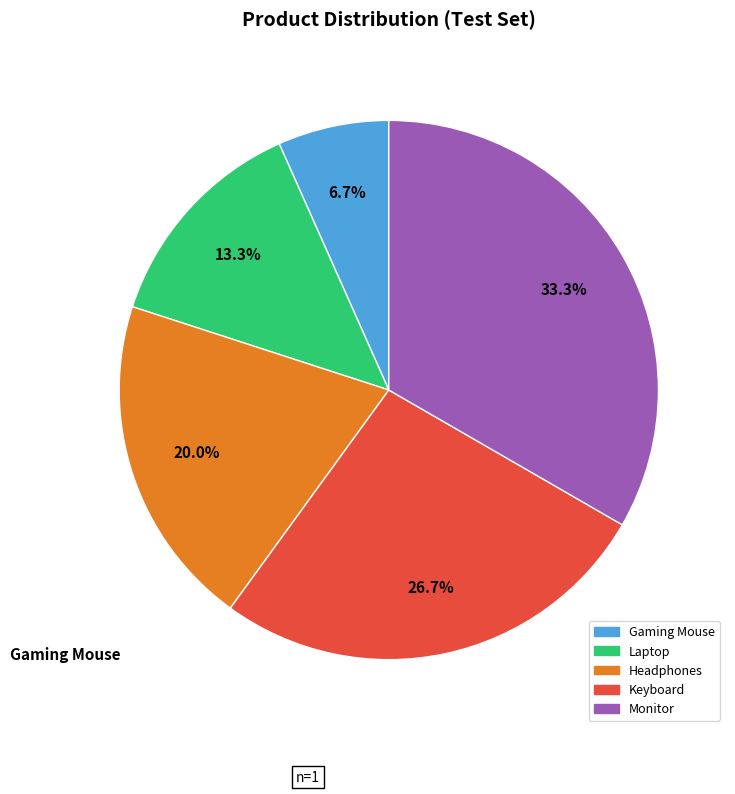

Approximately how many times larger is the value at Keyboard compared to Headphones?

1.3